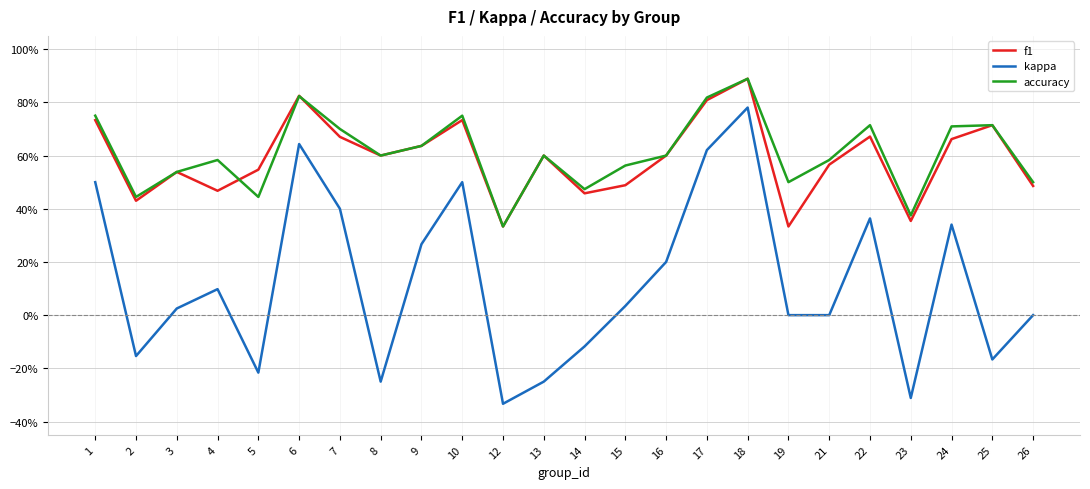

Between 15 and 26, which series saw the biggest shift?

accuracy